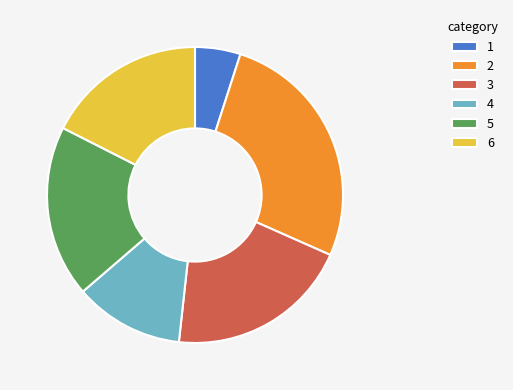

How many segments does this pie chart have?

6